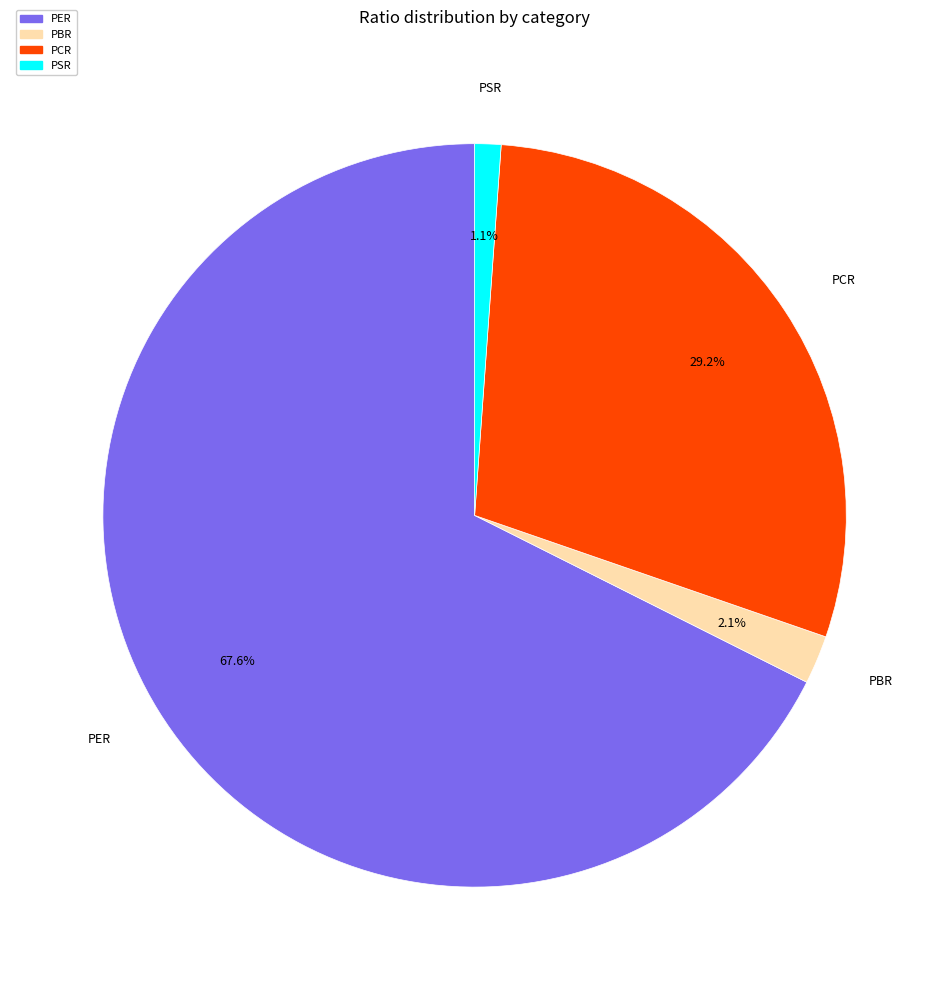

True or false: PCR accounts for 29% of the total.

True